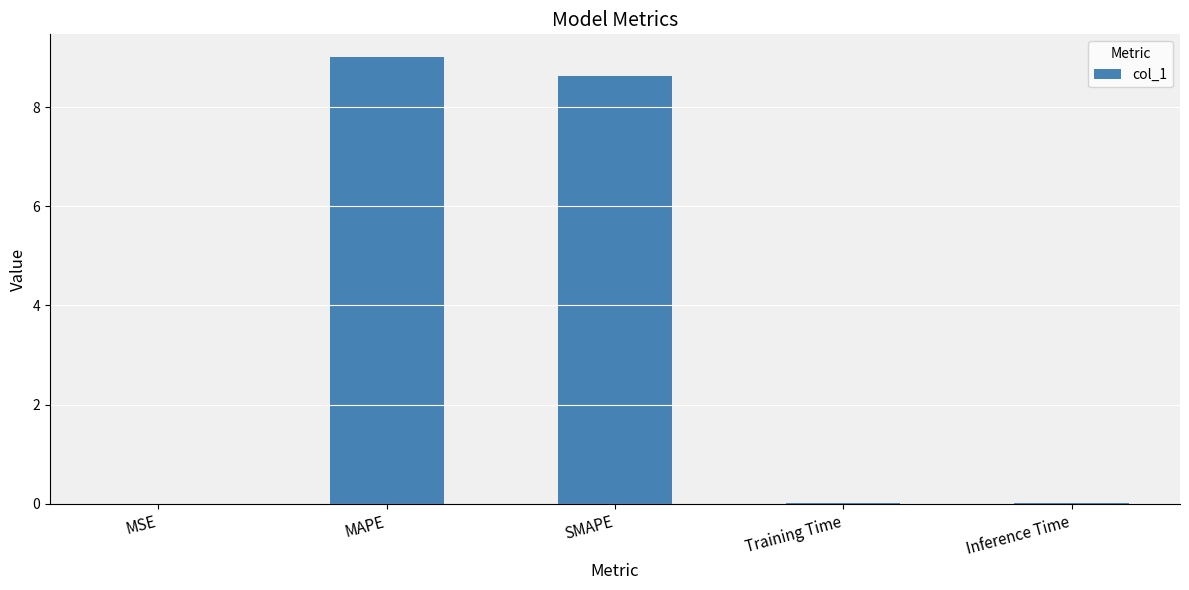

Between SMAPE and Training Time, which is larger?

SMAPE